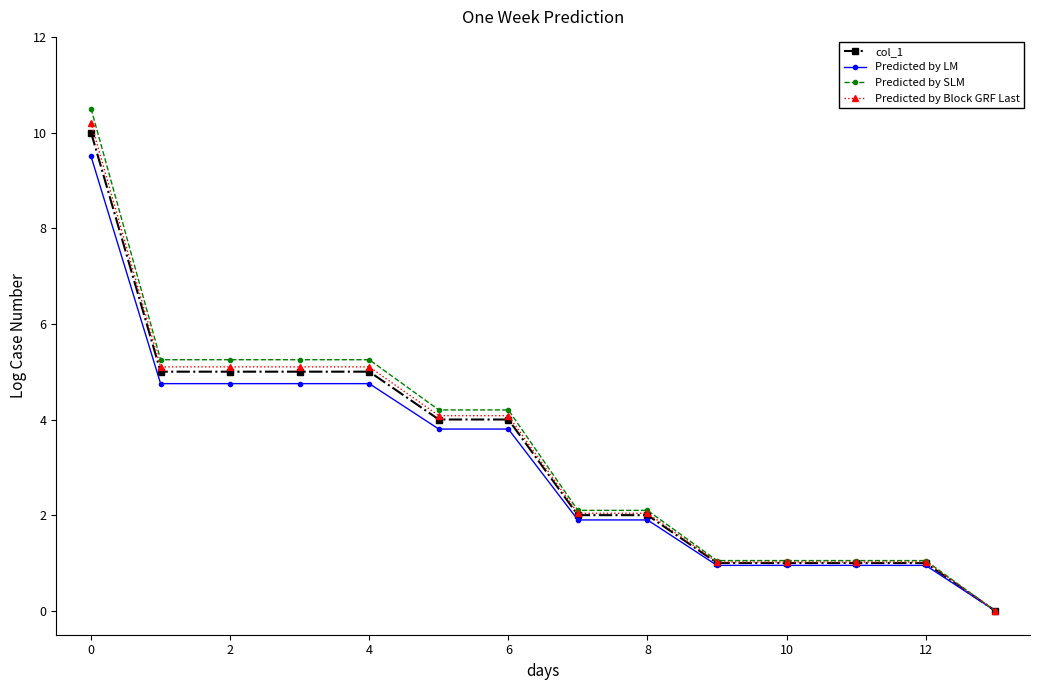

What is the sum of all Predicted by Block GRF Last values?

46.9